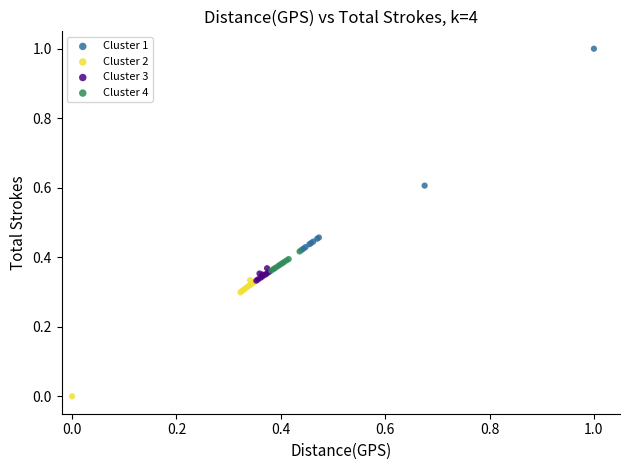

Which series has the largest Y range (max minus min)?

Cluster 1